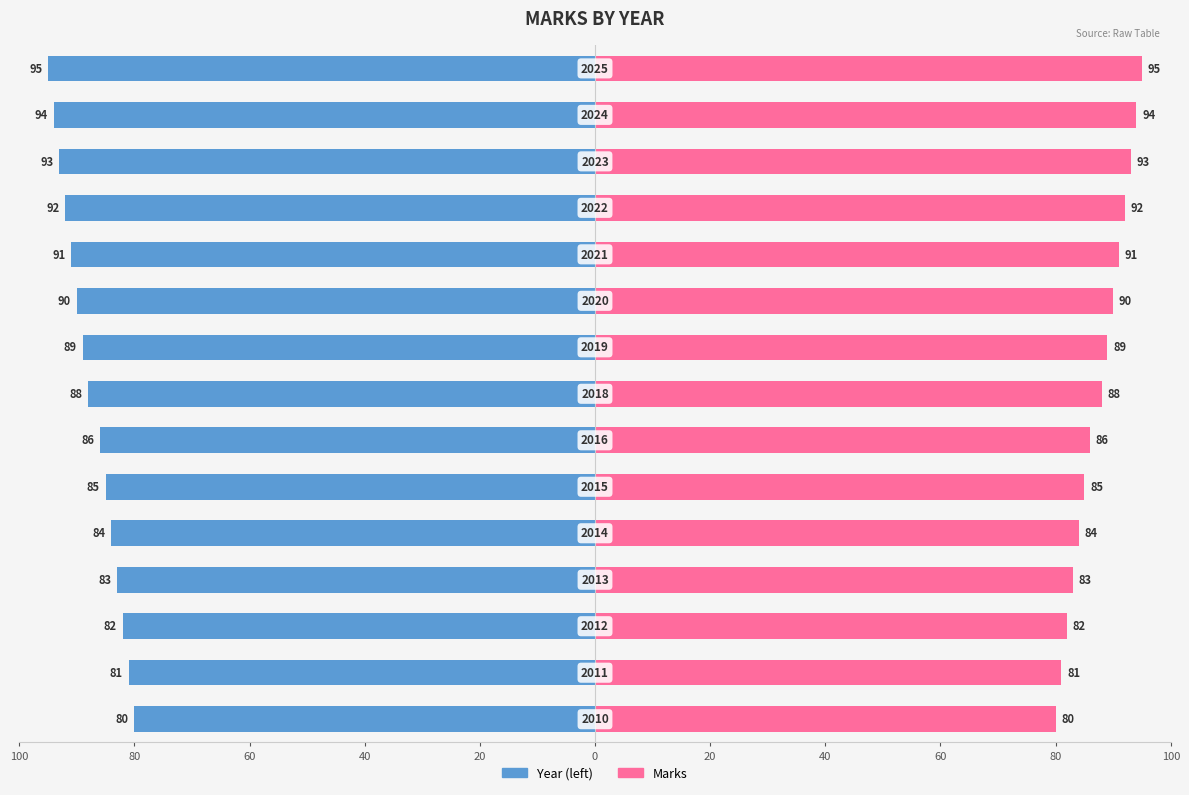

Reading left to right, what are all the values shown in this chart?

Year (left): -80	-81	-82	-83	-84	-85	-86	-88	-89	-90	-91	-92	-93	-94	-95
Marks: 80	81	82	83	84	85	86	88	89	90	91	92	93	94	95